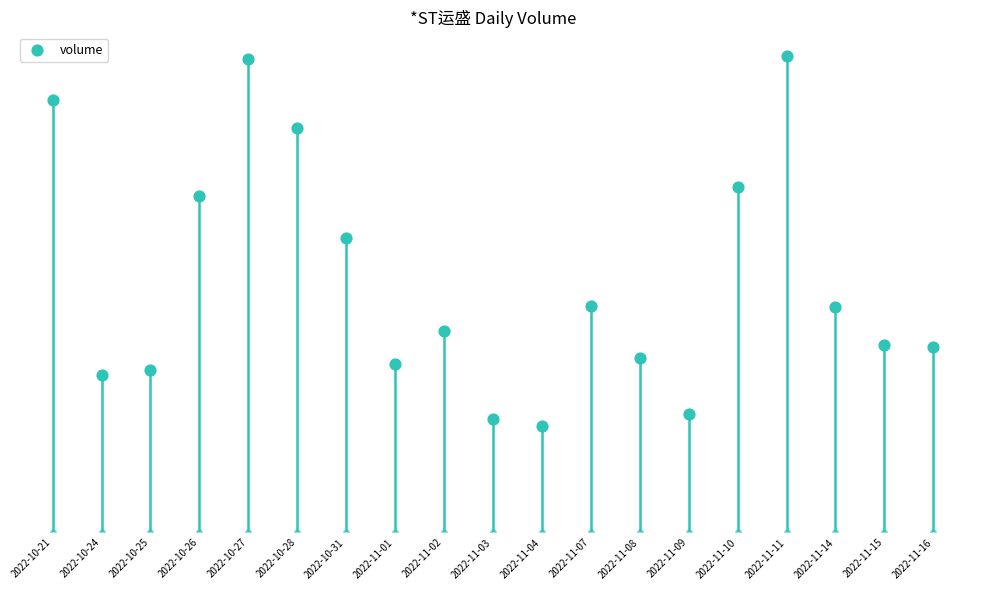

Which has a higher value, 2022-11-09 or 2022-11-14?

2022-11-14